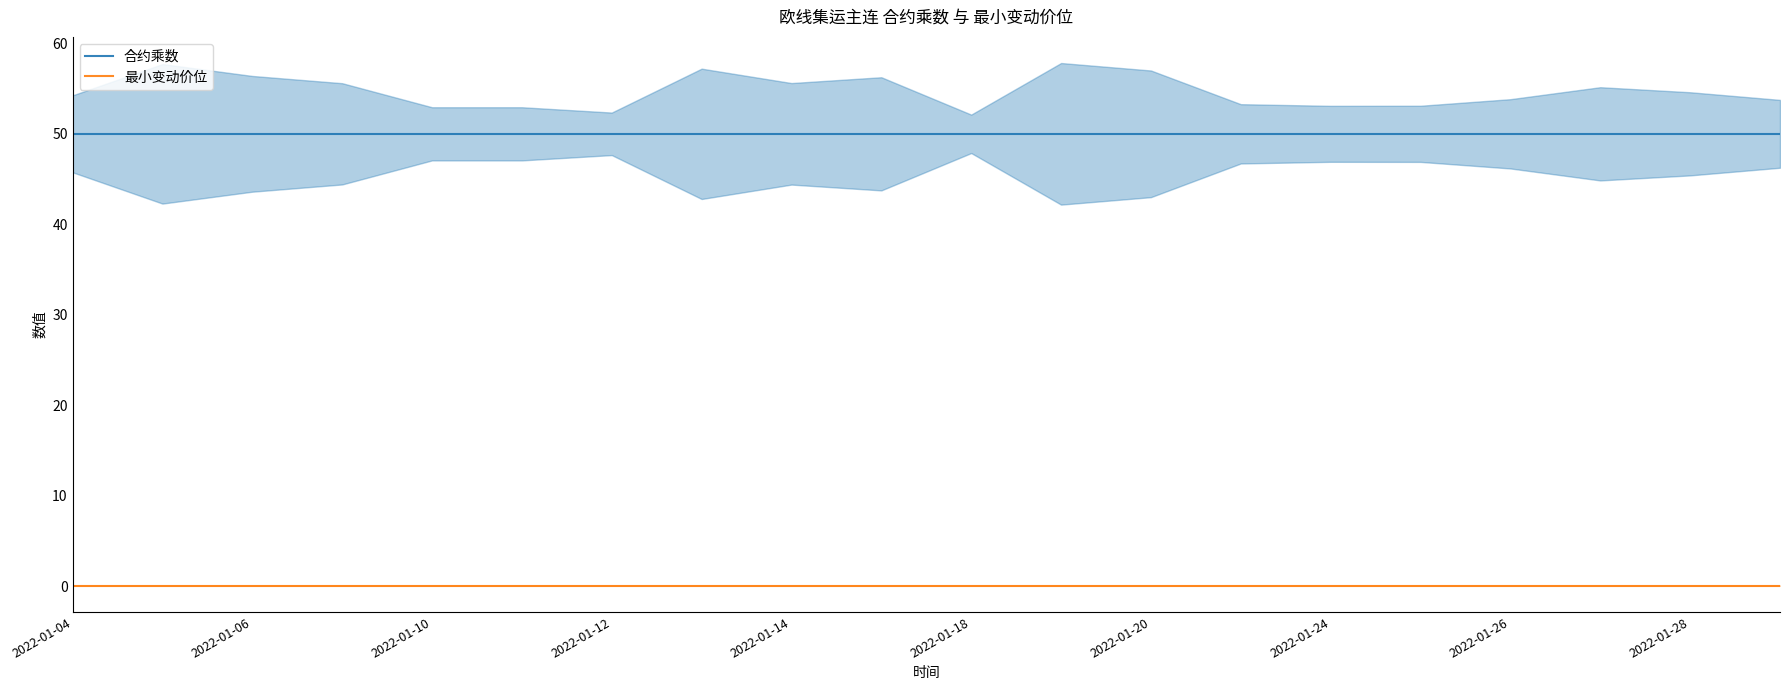

True or false: 最小变动价位 and 合约乘数 cross at least once.

False